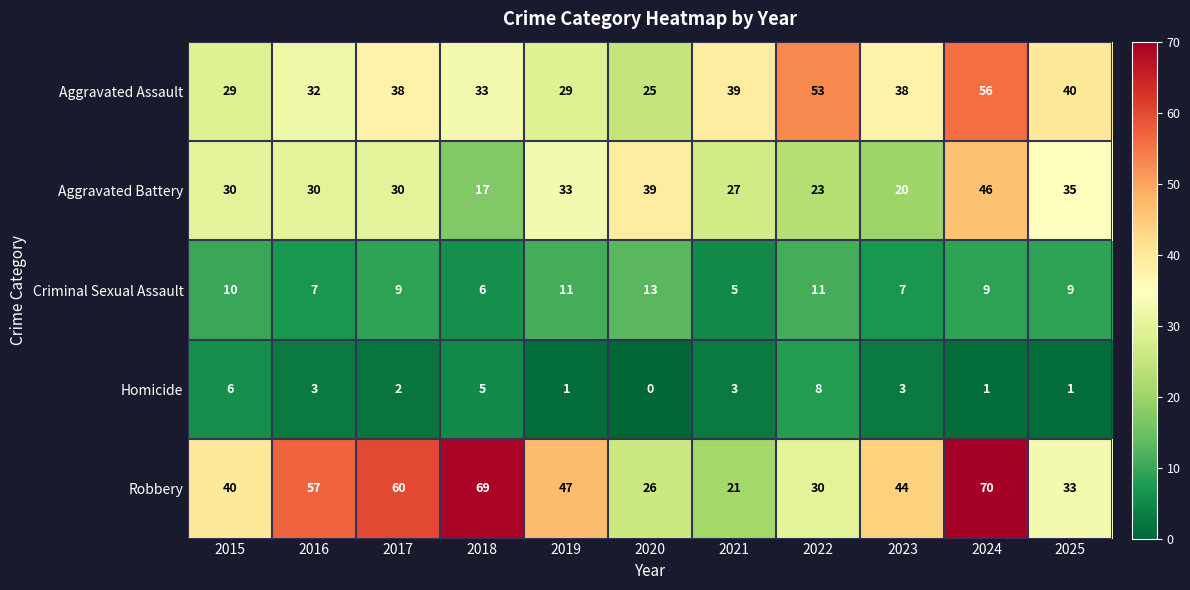

Count the Criminal Sexual Assault values in the range 7 to 11.

8